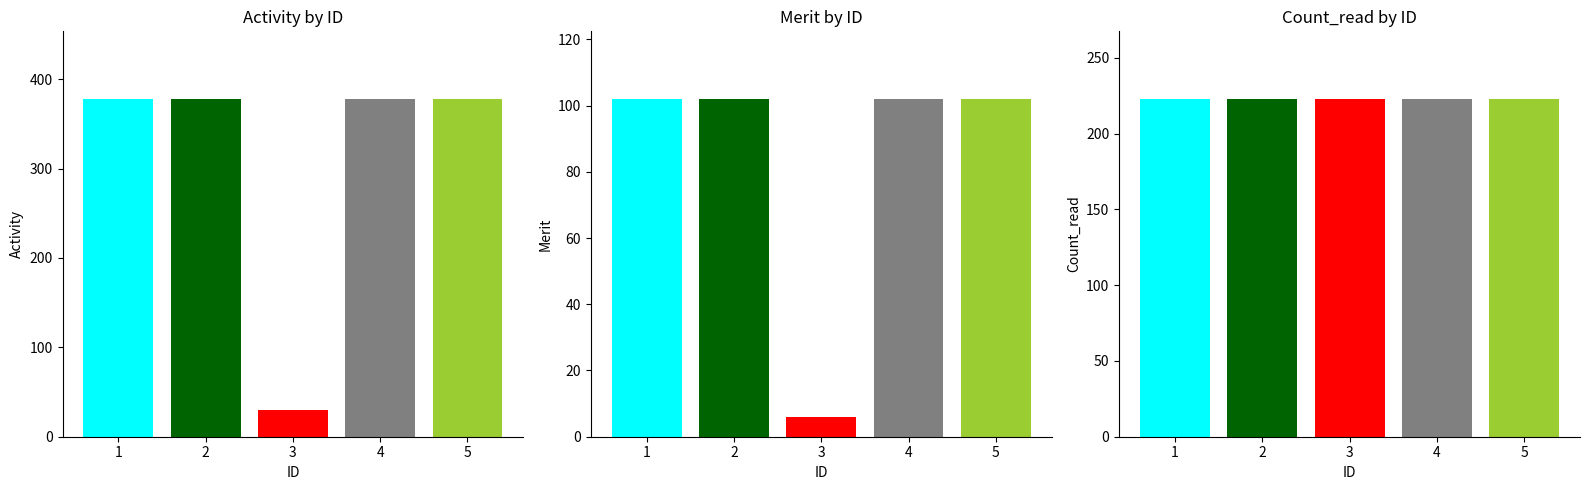

What are all the series names shown in the legend?

Activity, Merit, Count_read